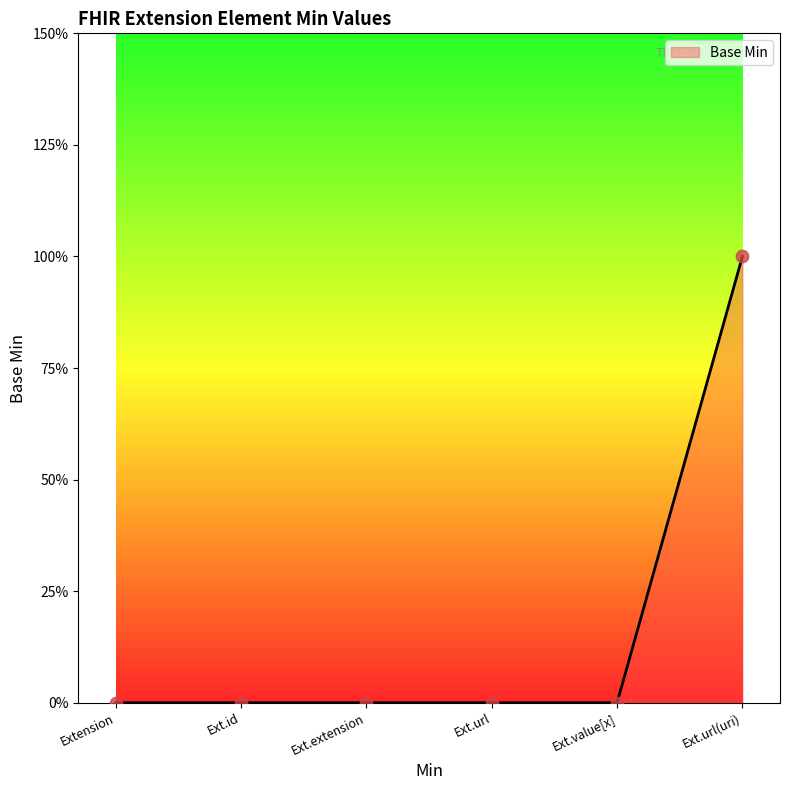

Which has a higher value, Ext.url or Ext.extension?

Ext.url